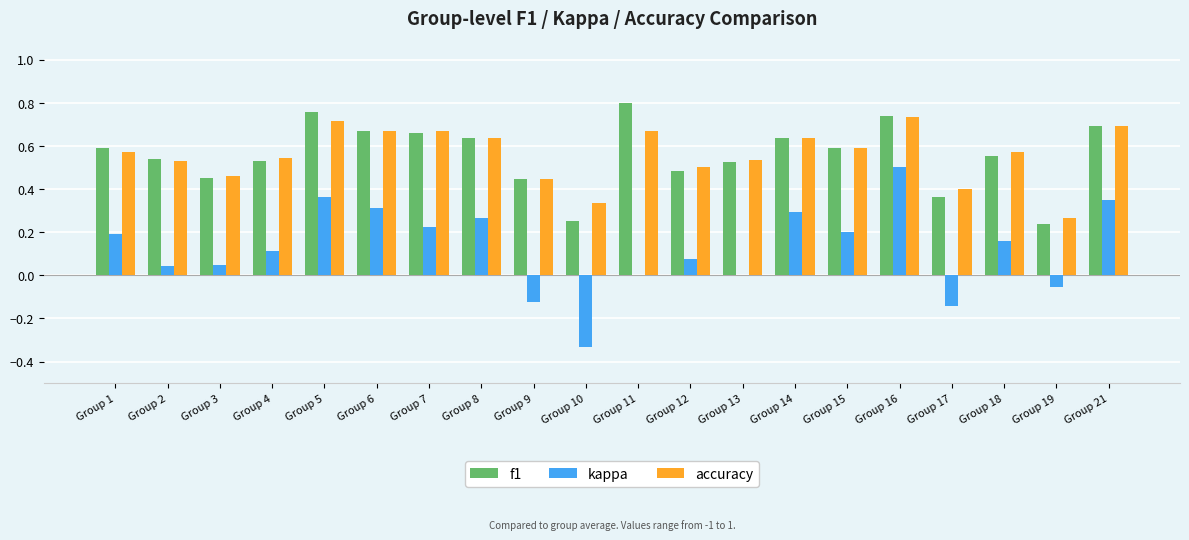

The kappa series shows 0.4 at Group 5. True or false?

True